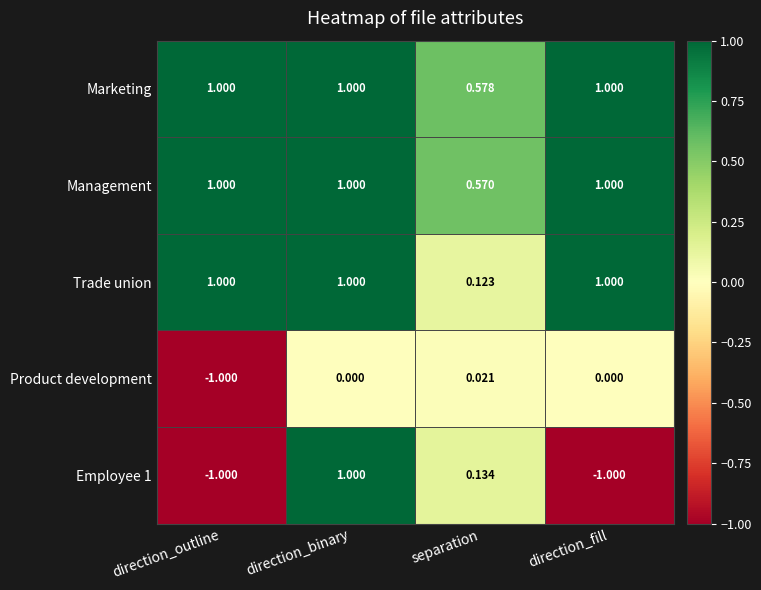

At which label does Employee 1 first exceed 0?

direction_binary